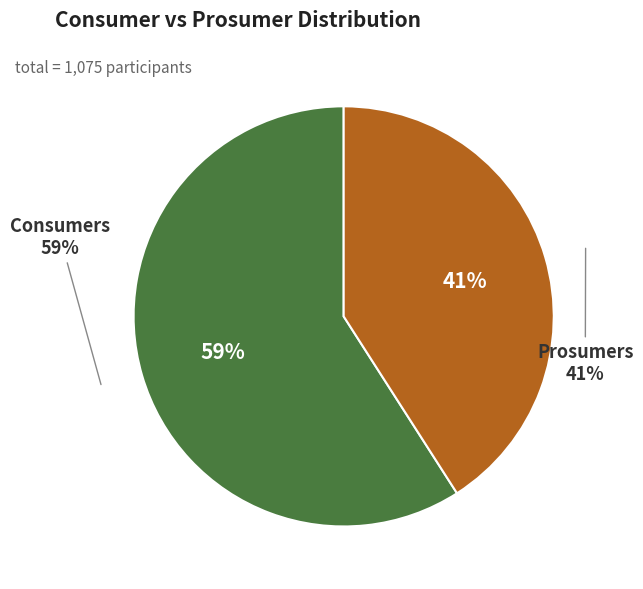

What is the change in value from Consumers to Prosumers?

-195